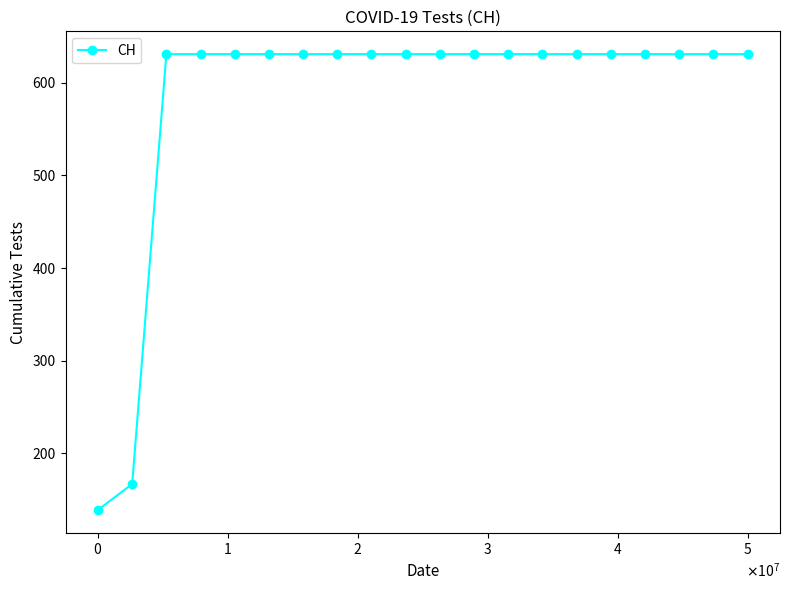

What is the value of the 8th point from the left?

631